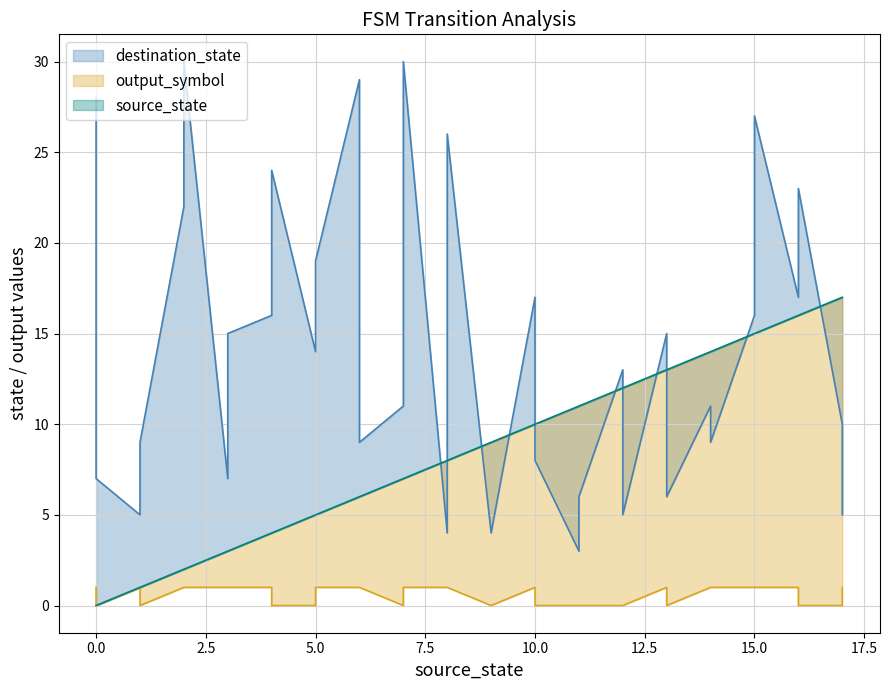

Is it true that source_state equals 5 at 5?

True